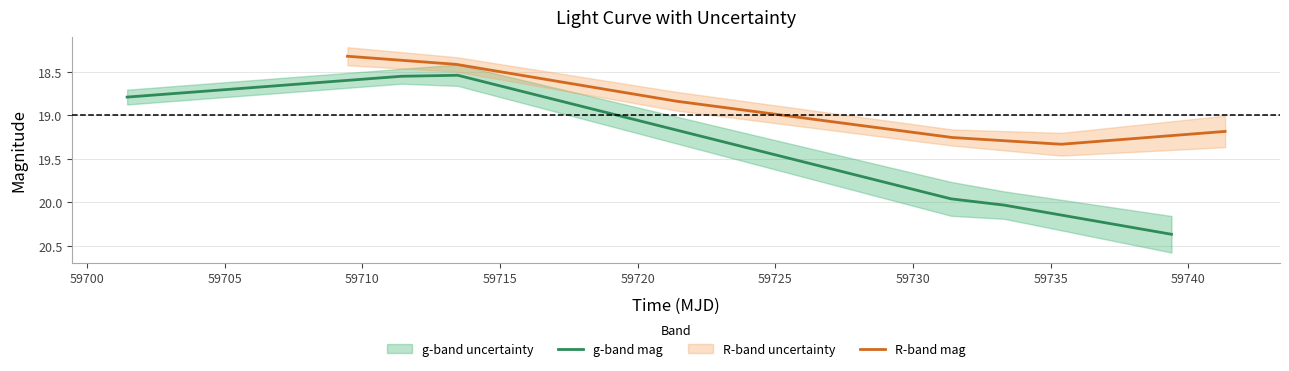

After their last crossing, which series has the higher values: R-band mag or g-band mag?

g-band mag